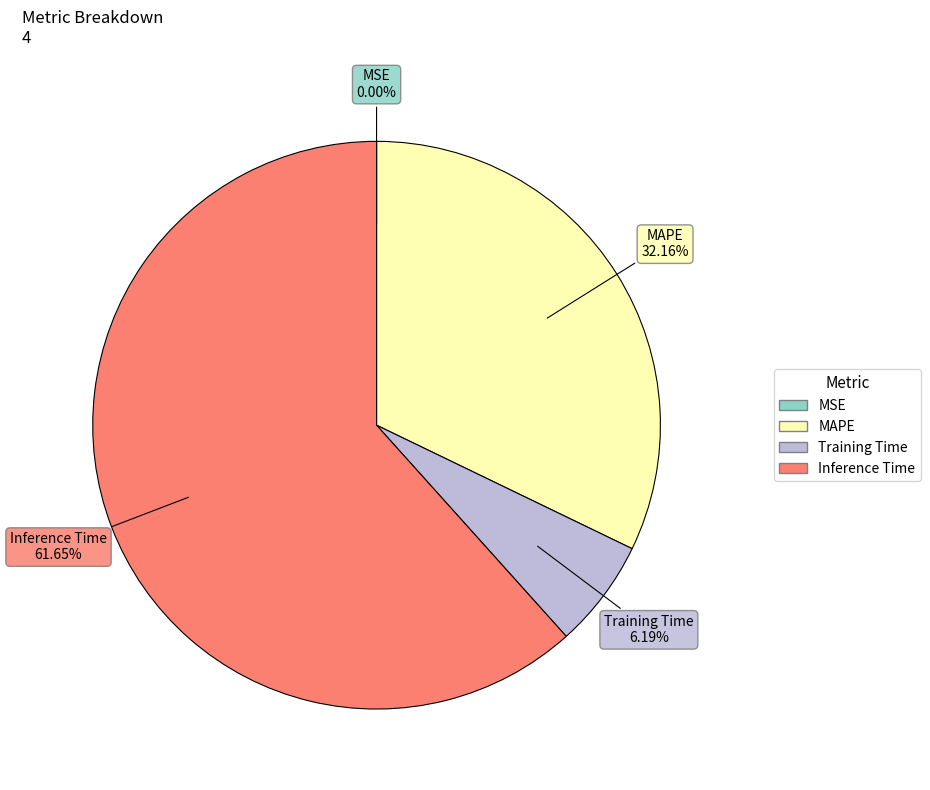

What percentage do MAPE and Inference Time together represent?

93.8%